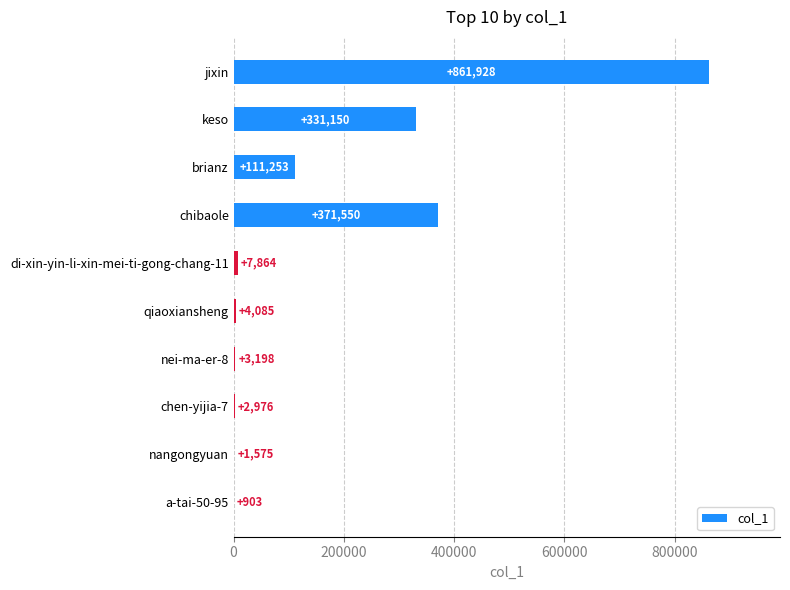

What is the sum of all values?

1696482